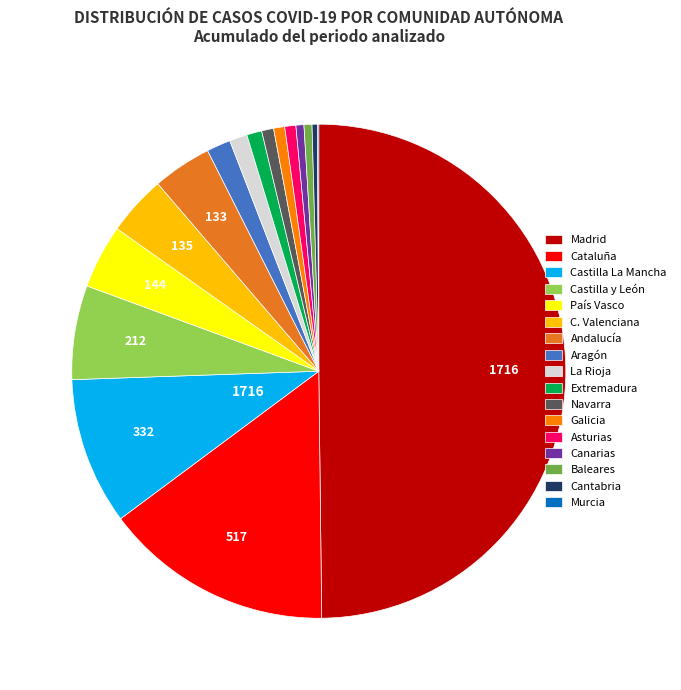

Which category has the biggest portion of the pie?

Madrid